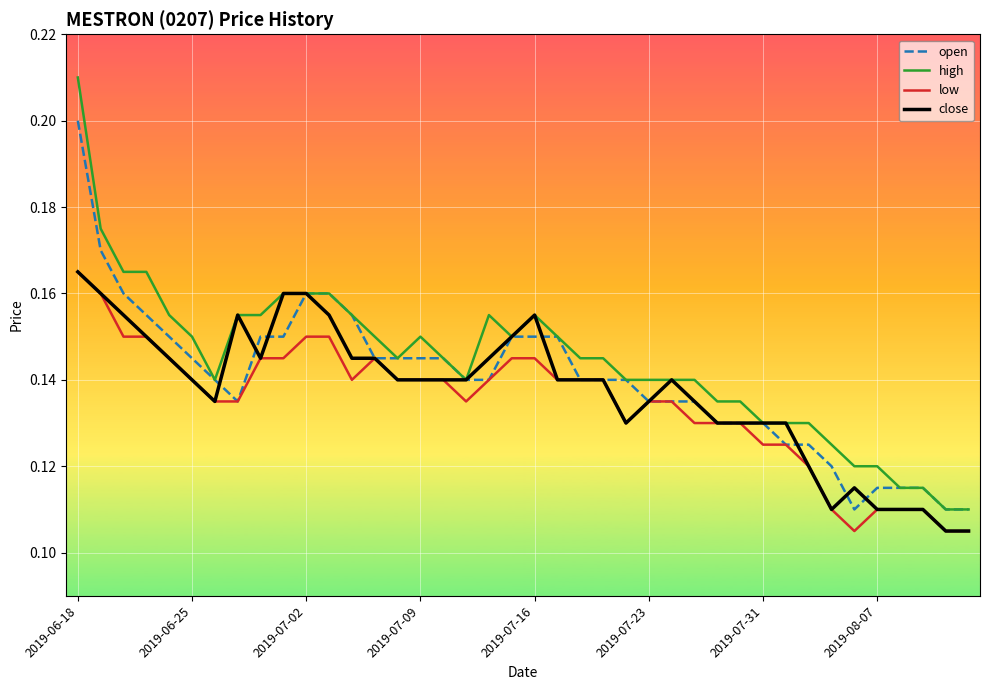

Which series has the largest range (max minus min)?

high